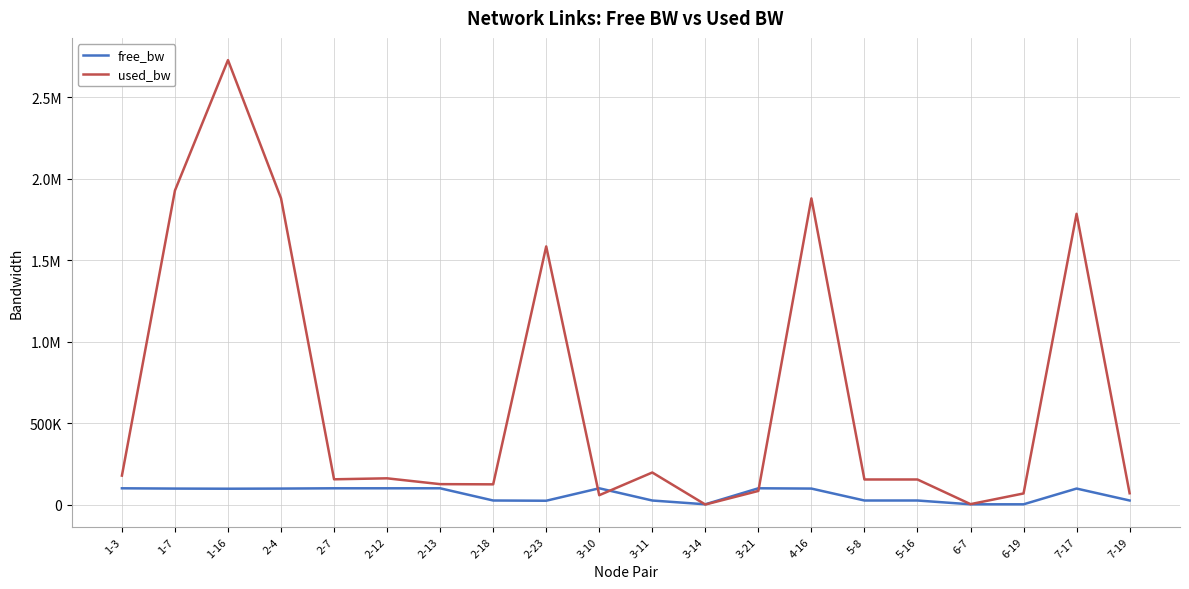

Rank the series by their average value, from lowest to highest.

free_bw, used_bw